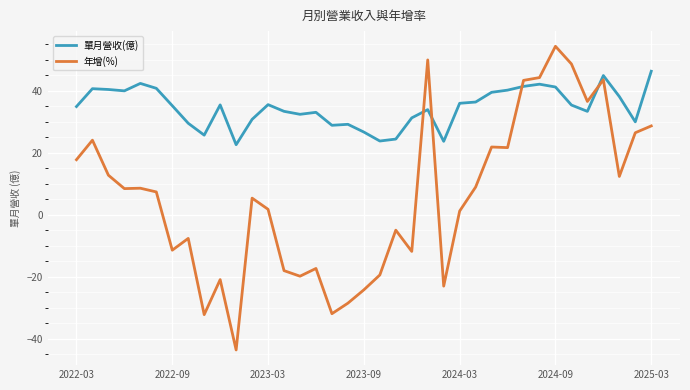

Which series has the largest total across all categories?

單月營收(億)